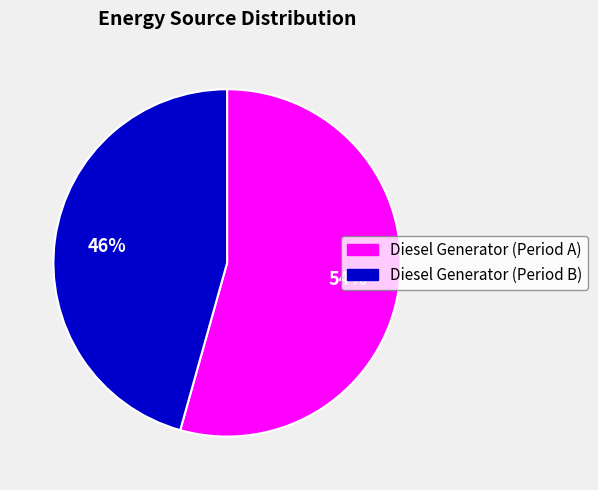

To the nearest percent, what is the combined percentage of Diesel Generator (Period B) and Diesel Generator (Period A)?

100%